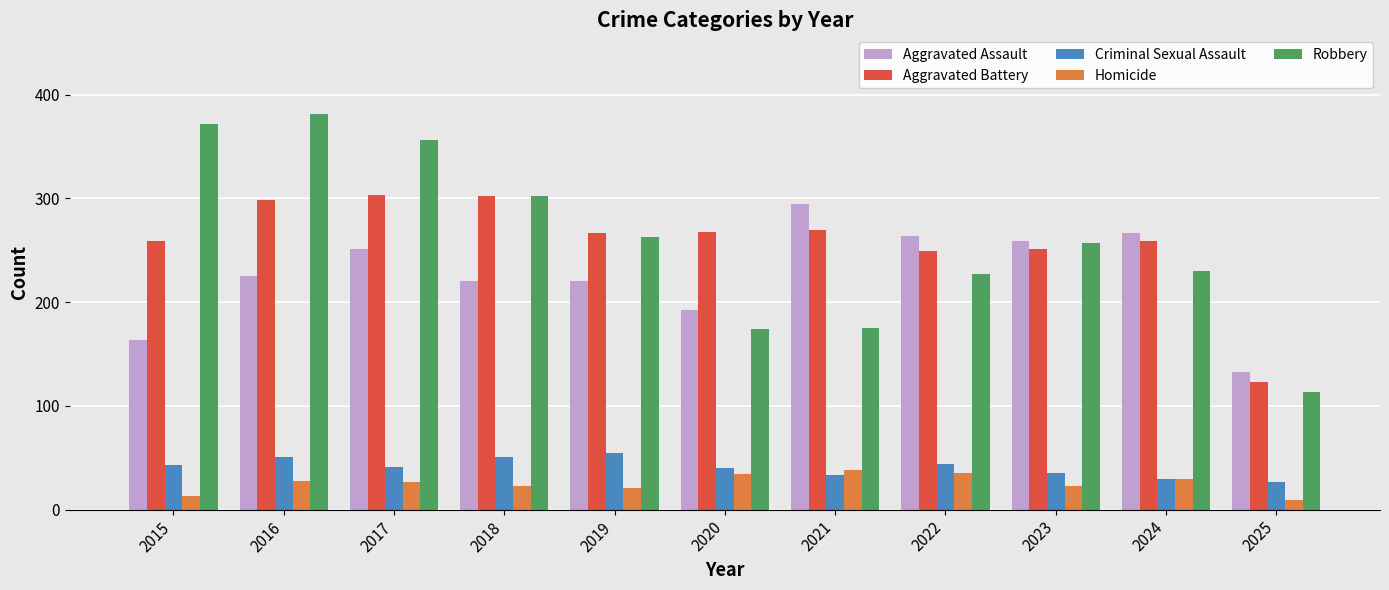

Which series changed the most between 2017 and 2020?

Robbery